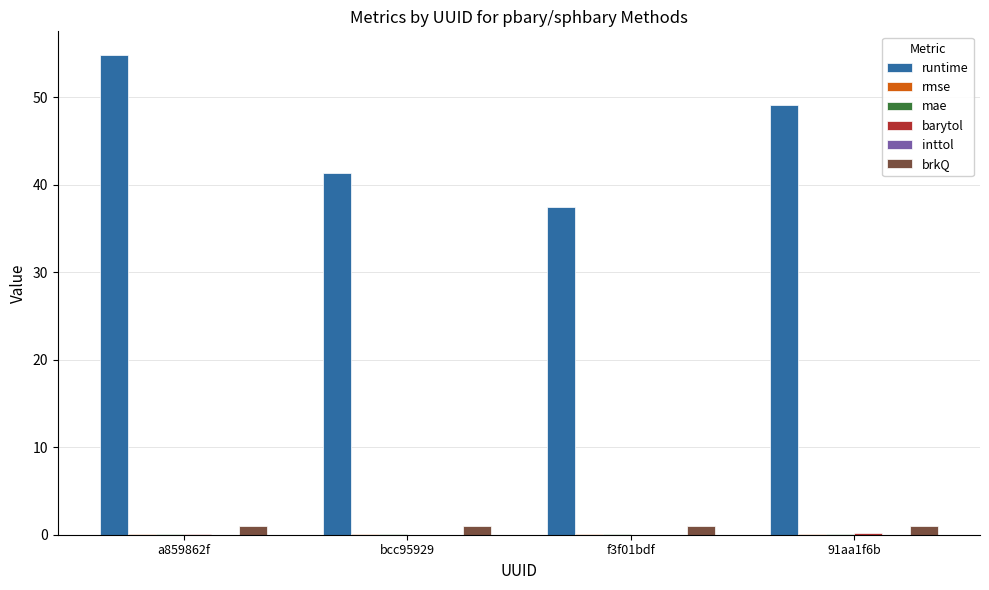

The value of runtime at a859862f is 54.8. True or false?

True